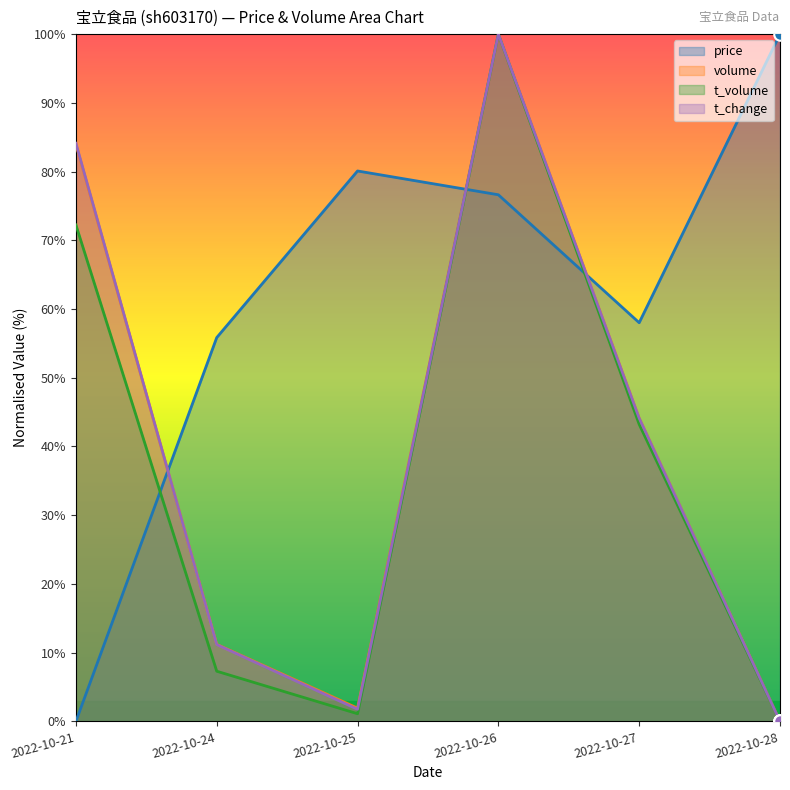

At which category does the chart reach its minimum across all series?

2022-10-21